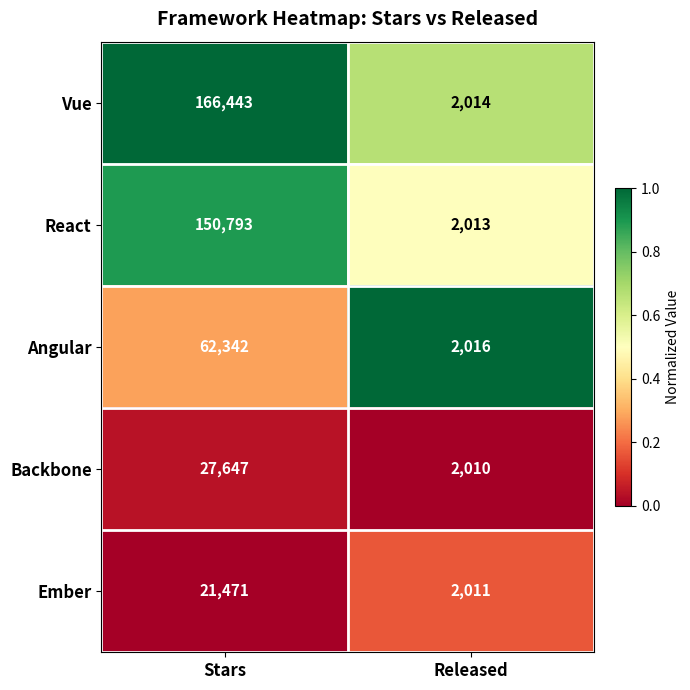

Is the value of Vue at Released greater than the value of Ember at Released?

Yes